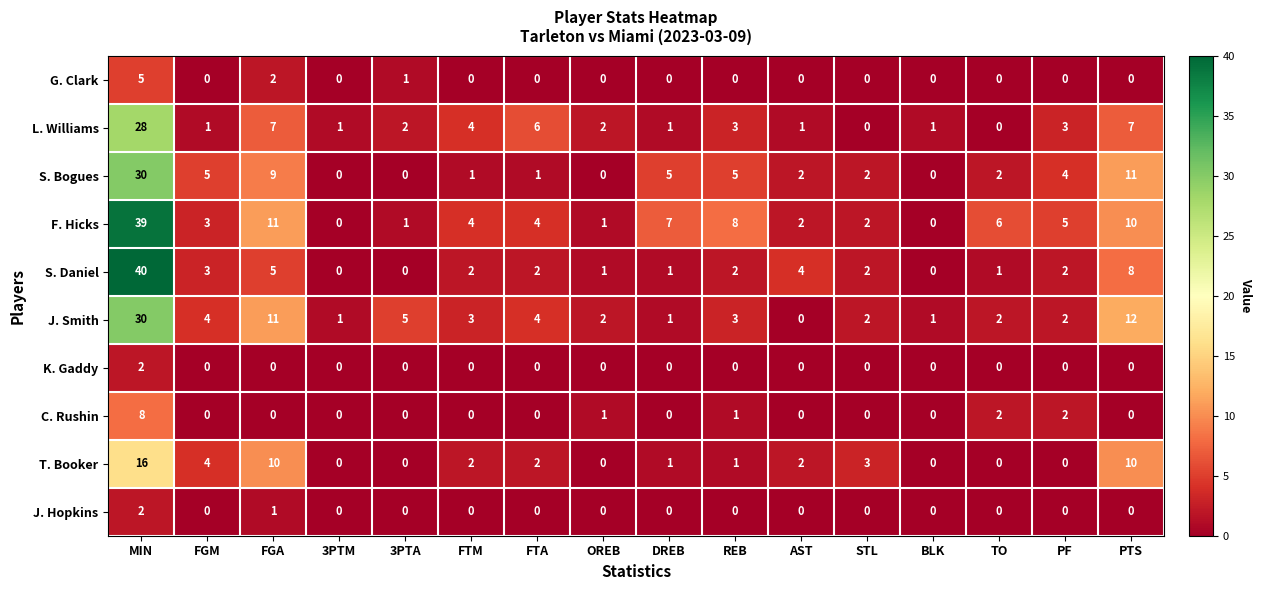

At how many categories does at least one series exceed 24?

1